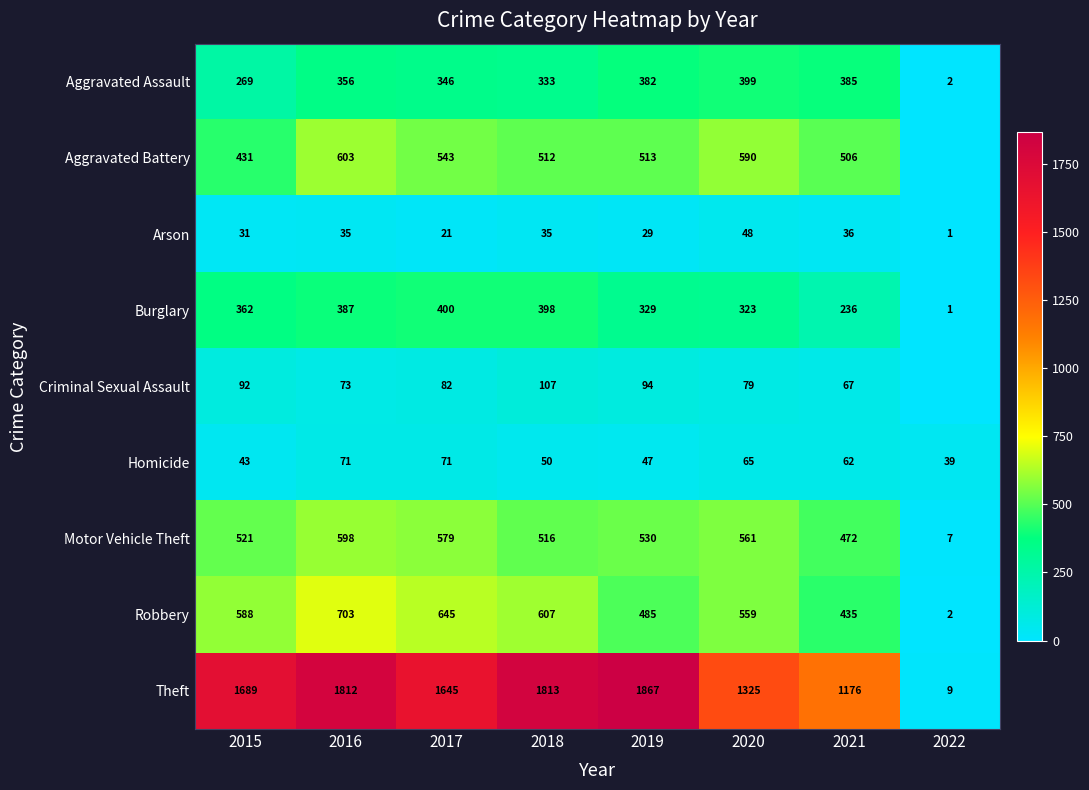

How many distinct data groups are displayed?

9